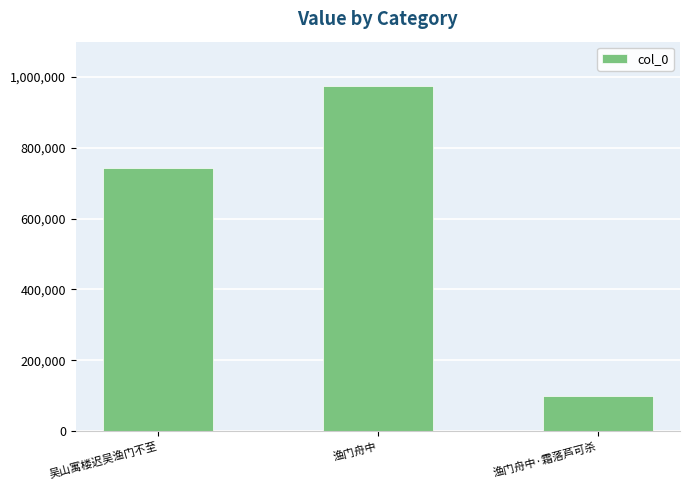

Read the value at 渔门舟中.

973406